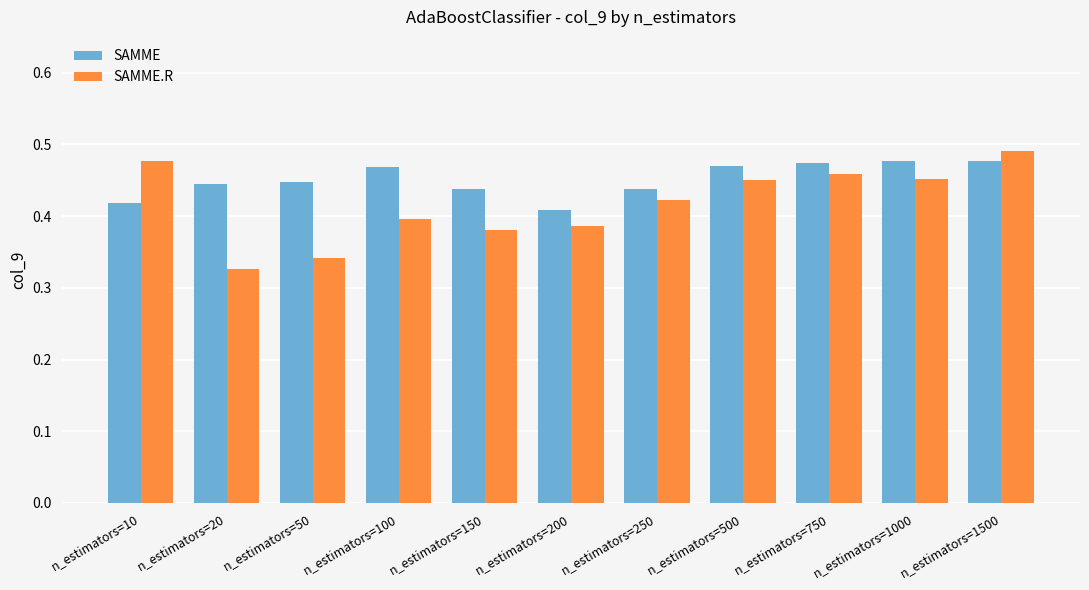

True or false: SAMME.R has a value of 0.5 at n_estimators=50.

False